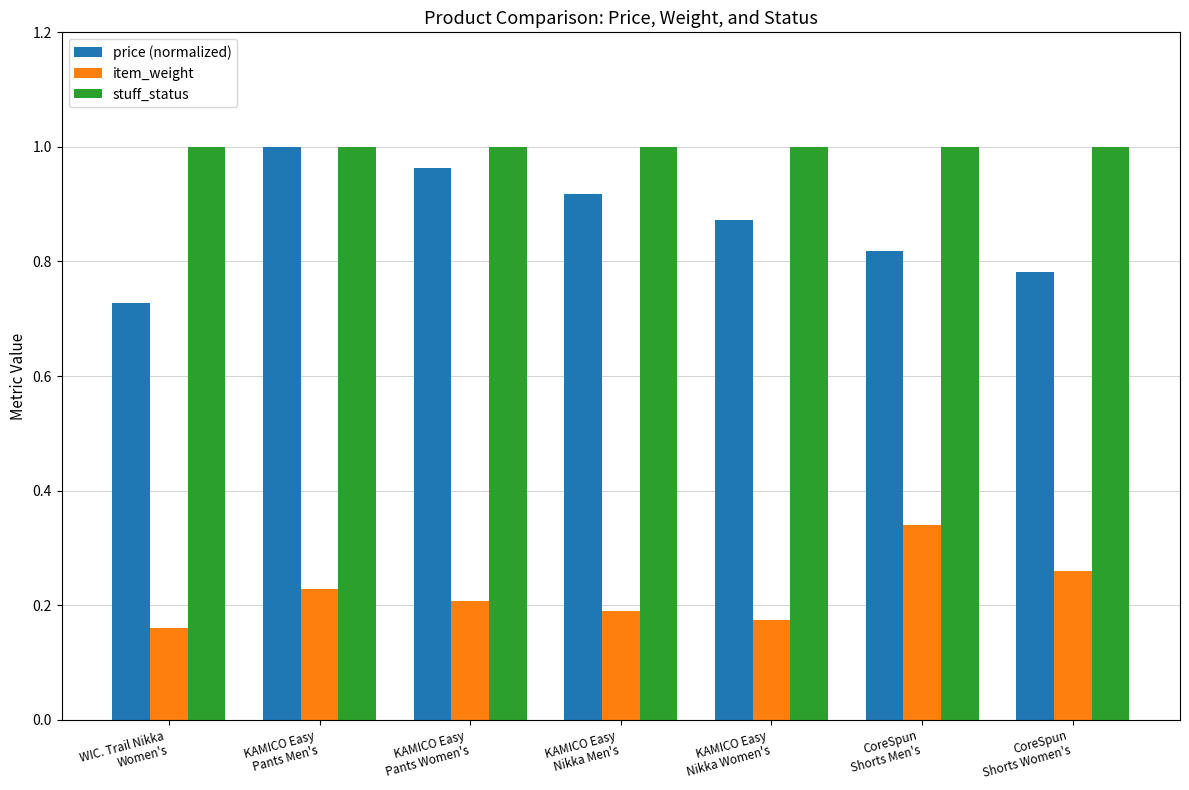

At KAMICO Easy
Nikka Women's, list the series in order from smallest to largest.

item_weight, price (normalized), stuff_status